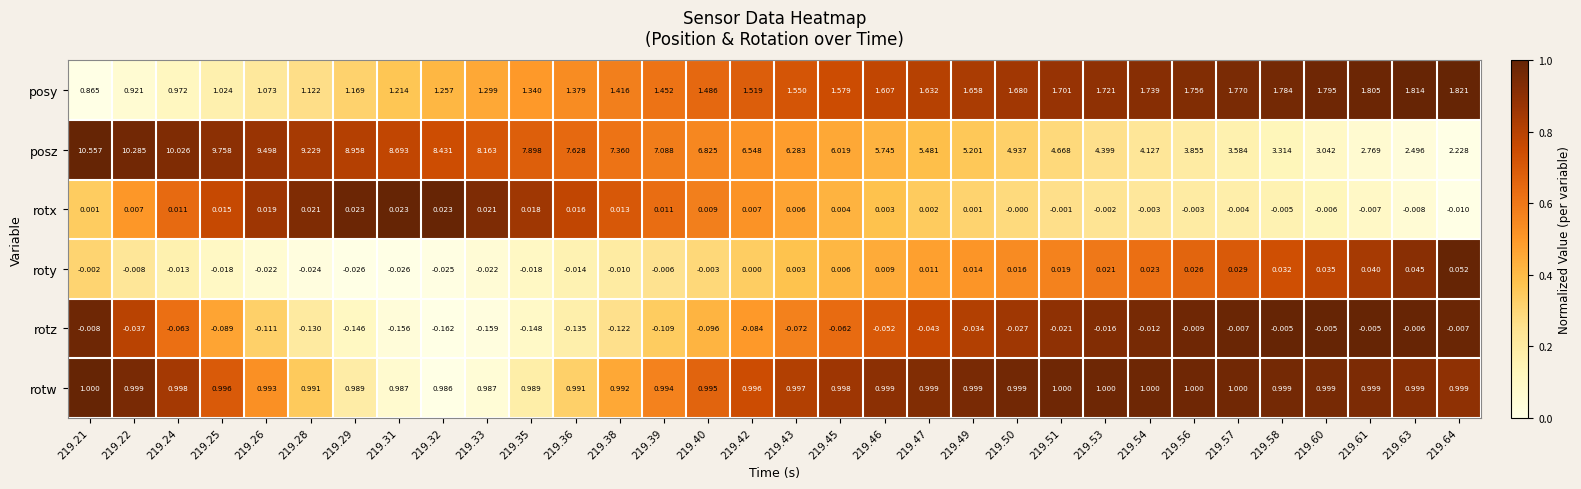

List the series in order of their peak value, highest first.

posz, posy, rotw, roty, rotx, rotz